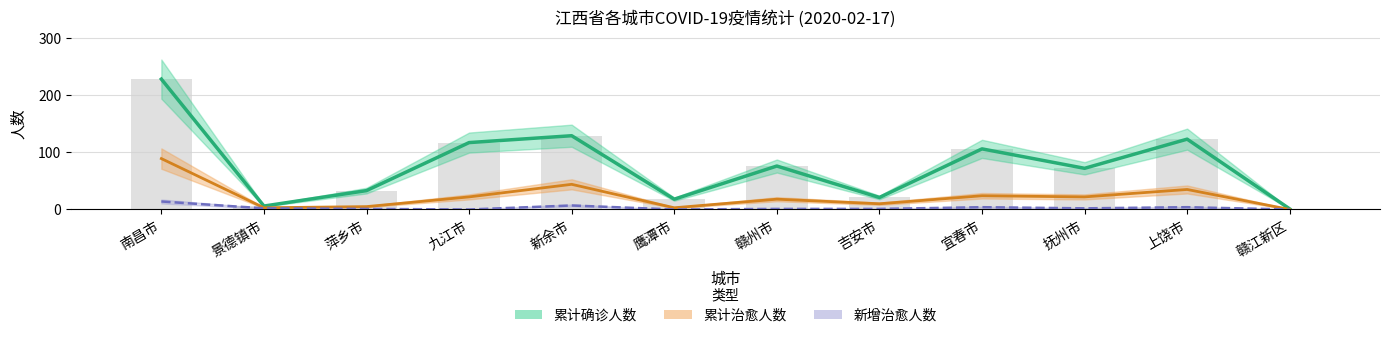

At which label is 累计治愈人数 closest to 44?

新余市